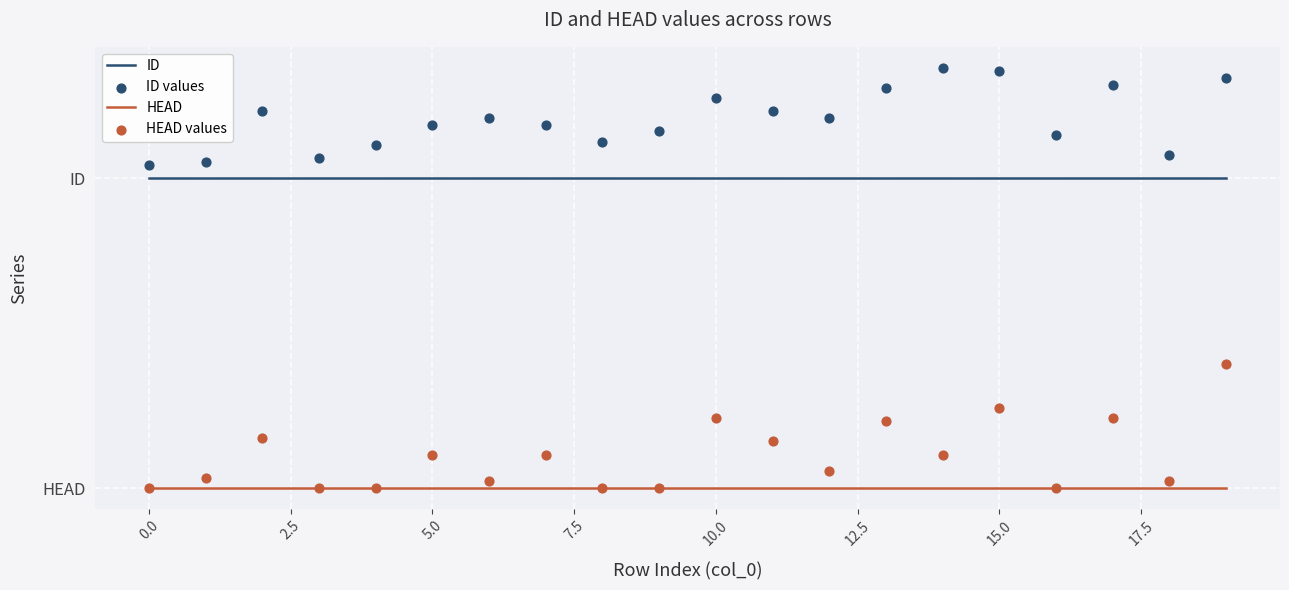

Which series contains the highest Y value?

ID values